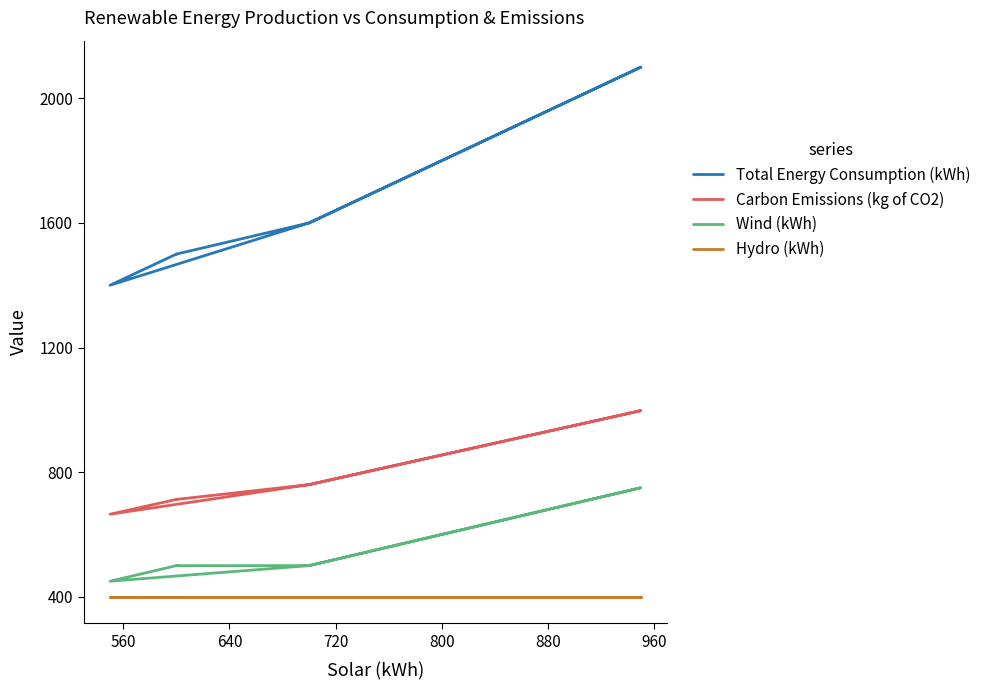

Between 800 and 880, which series saw the biggest shift?

Total Energy Consumption (kWh)